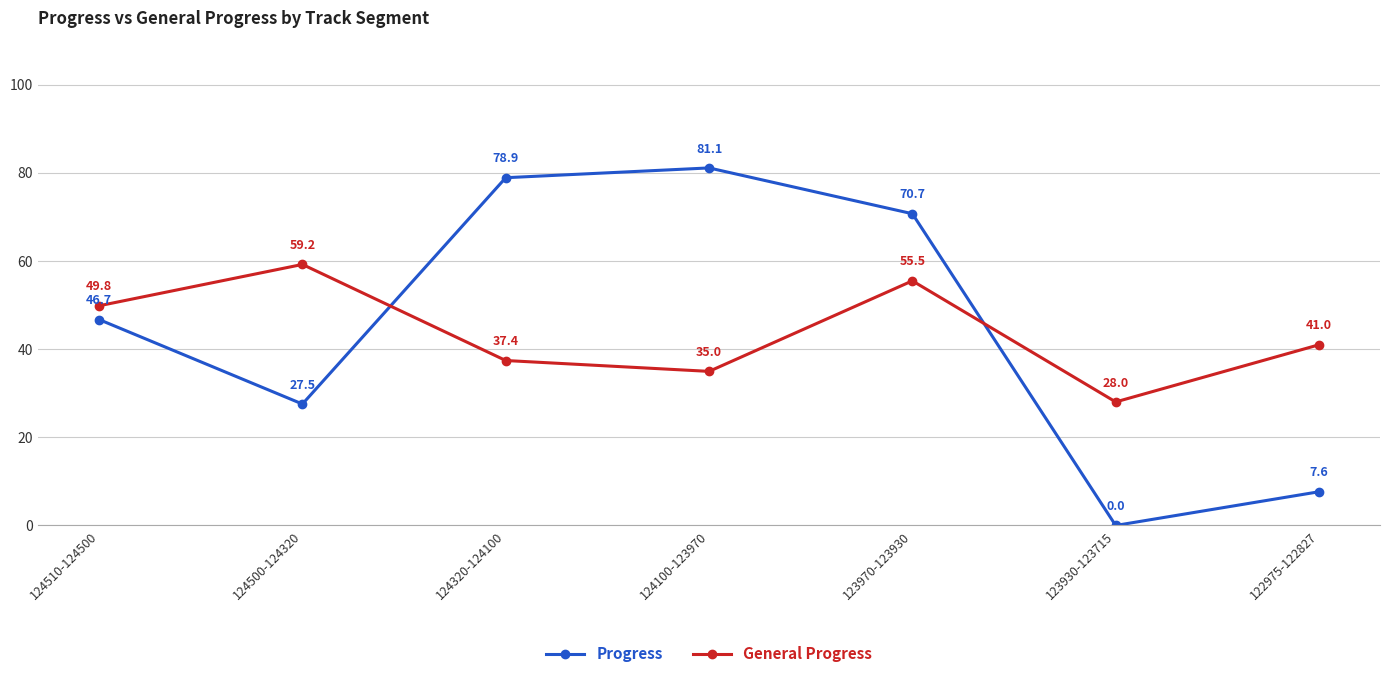

Rank the series at 124500-124320 from highest to lowest value.

General Progress, Progress